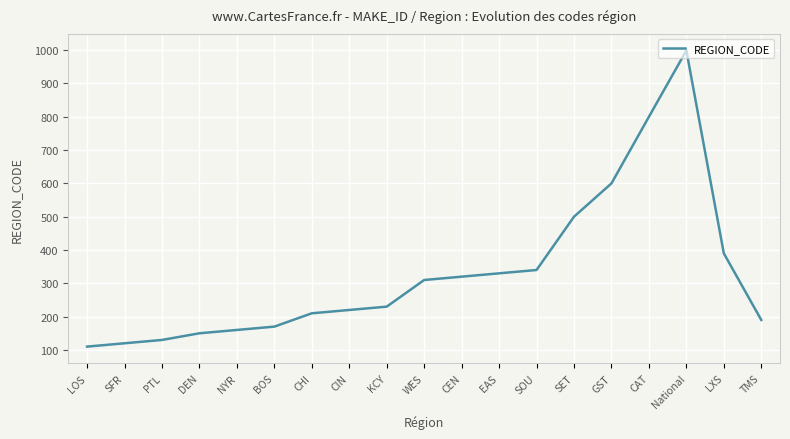

Reading left to right, transcribe all the data shown in this chart.

LOS=110	SFR=120	PTL=130	DEN=150	NYR=160	BOS=170	CHI=210	CIN=220	KCY=230	WES=310	CEN=320	EAS=330	SOU=340	SET=500	GST=600	CAT=800	National=999	LXS=390	TMS=190